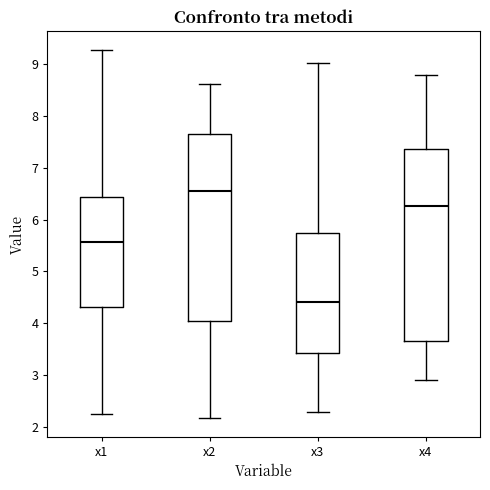

Reading left to right, read every box against the y-axis: the position of its median line, the range the box covers, and the ends of its whiskers. The values are not printed on the chart, so give them approximately, as read against the axis.

x1: median 5.6, box 4.3 to 6.4, whiskers 2.2 to 9.3
x2: median 6.6, box 4.0 to 7.7, whiskers 2.2 to 8.6
x3: median 4.4, box 3.4 to 5.7, whiskers 2.3 to 9.0
x4: median 6.3, box 3.7 to 7.4, whiskers 2.9 to 8.8